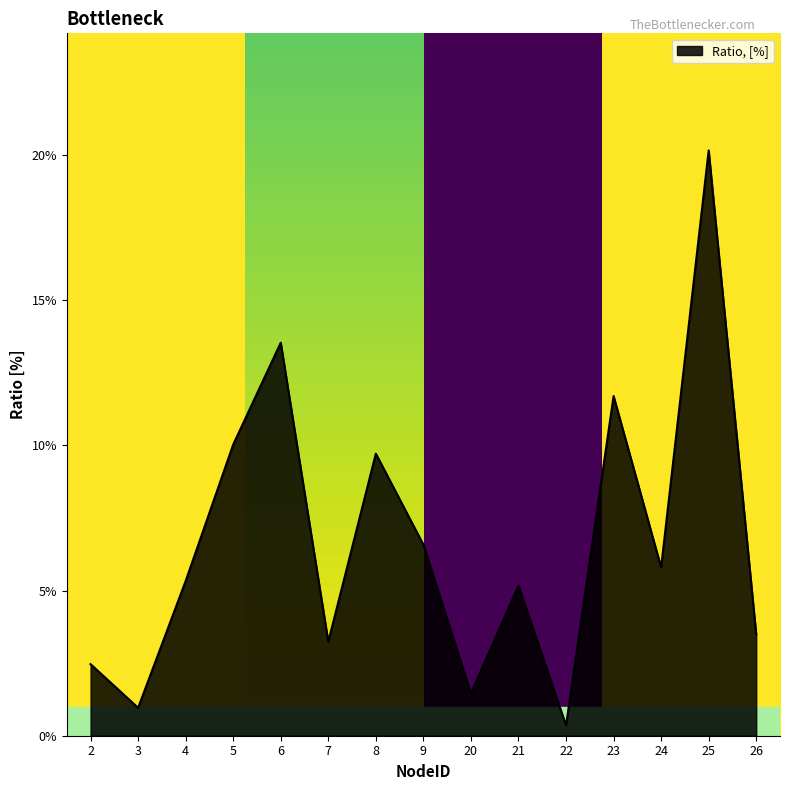

What is the greatest value displayed?

0.2